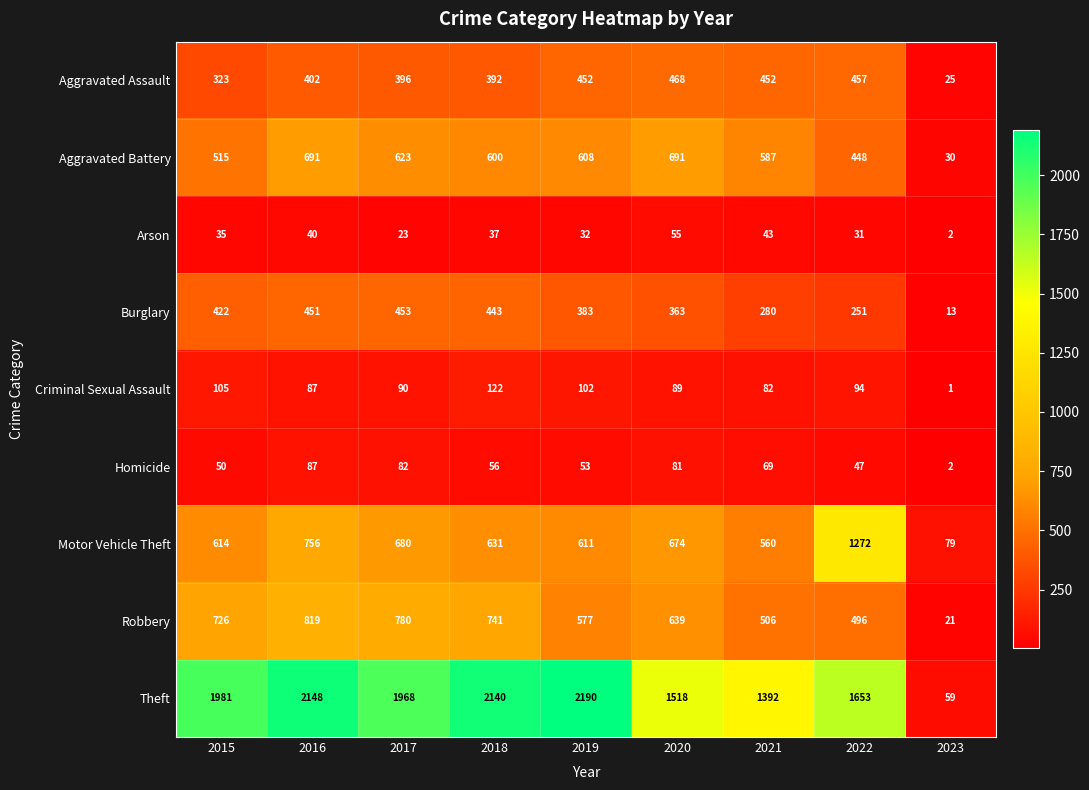

At which category does the chart reach its peak across all series?

2019